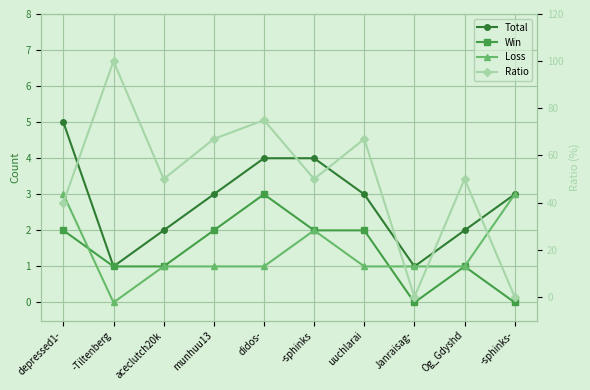

Reading left to right, transcribe all the data shown in this chart.

Total: depressed1-=5	-Tiltenberg=1	aceclutch20k=2	munhuu13=3	didos-=4	-sphinks=4	uuchlarai=3	Janraisag-=1	Og_Gdyshd=2	-sphinks-=3
Win: depressed1-=2	-Tiltenberg=1	aceclutch20k=1	munhuu13=2	didos-=3	-sphinks=2	uuchlarai=2	Janraisag-=0	Og_Gdyshd=1	-sphinks-=0
Loss: depressed1-=3	-Tiltenberg=0	aceclutch20k=1	munhuu13=1	didos-=1	-sphinks=2	uuchlarai=1	Janraisag-=1	Og_Gdyshd=1	-sphinks-=3
Ratio: depressed1-=40	-Tiltenberg=100	aceclutch20k=50	munhuu13=67	didos-=75	-sphinks=50	uuchlarai=67	Janraisag-=0	Og_Gdyshd=50	-sphinks-=0